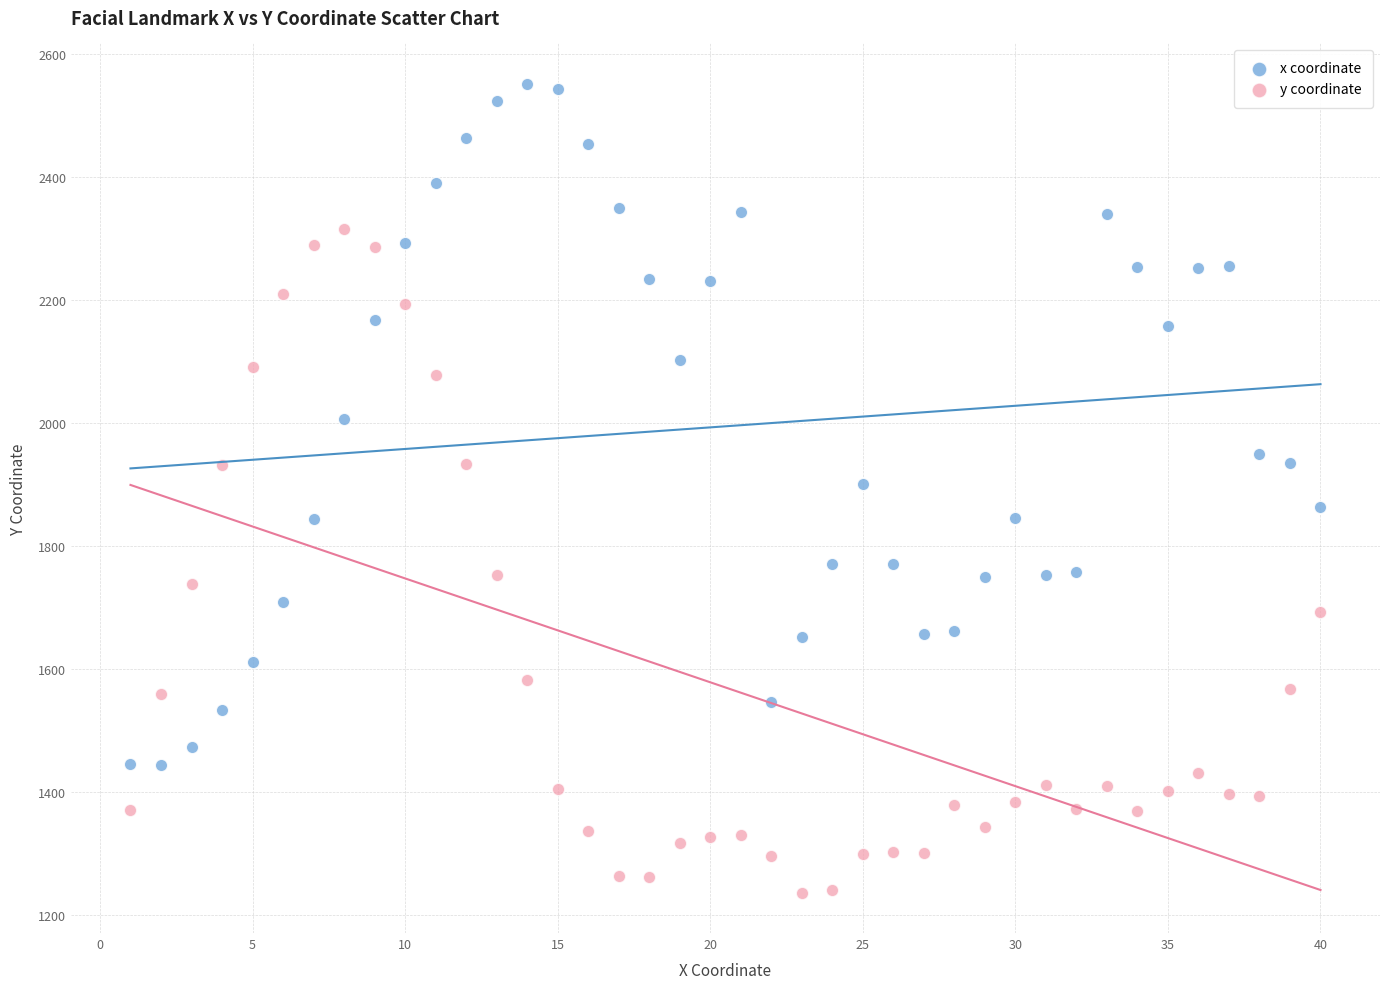

Which series reaches the maximum Y coordinate?

x coordinate